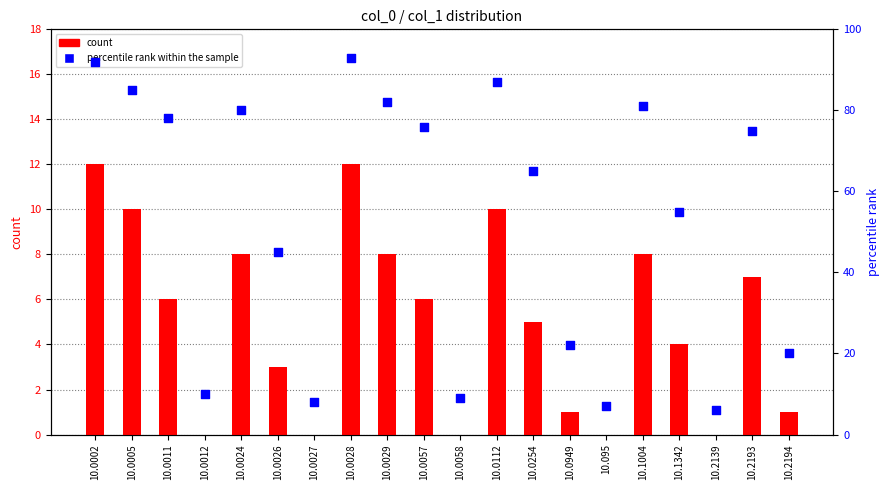

Which series contains the highest Y value?

percentile rank within the sample